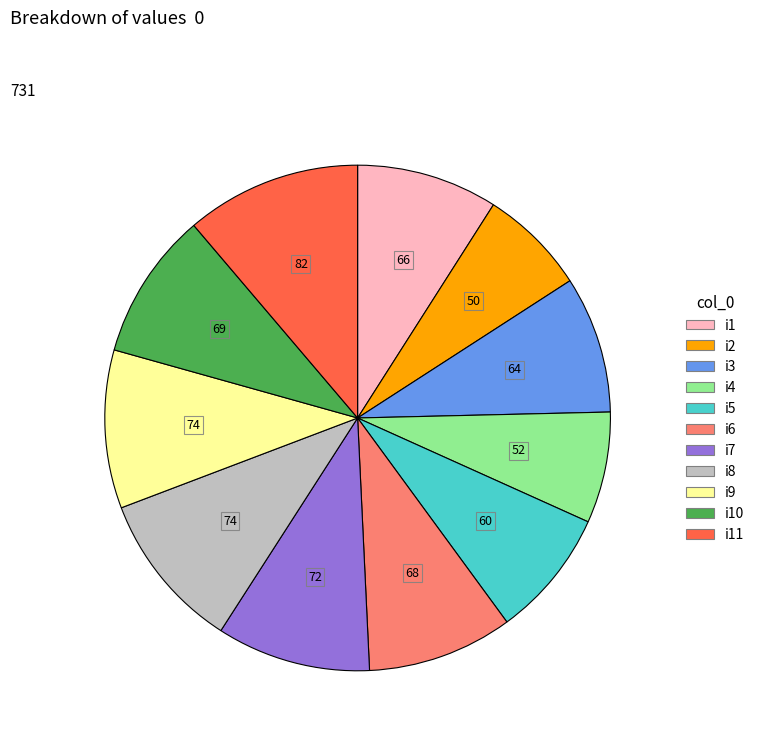

Is there a majority slice in this chart?

No